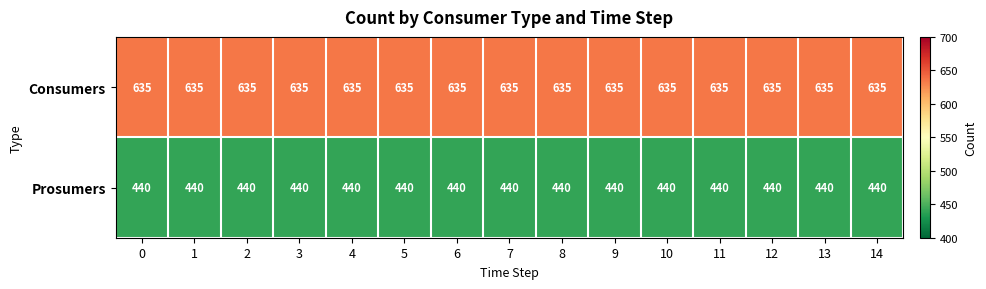

What is the greatest value displayed?

635